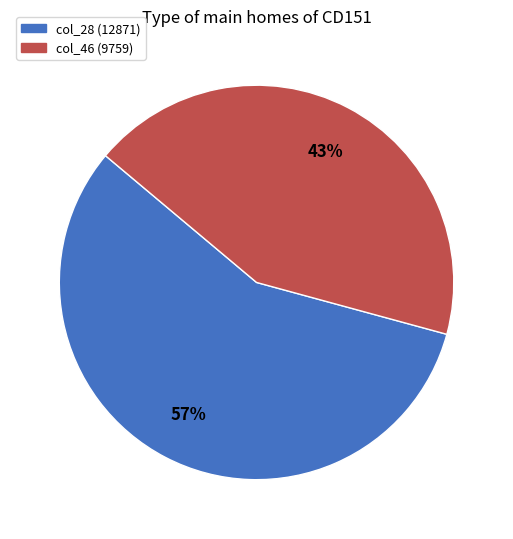

To the nearest percent, what is the average slice percentage?

50%